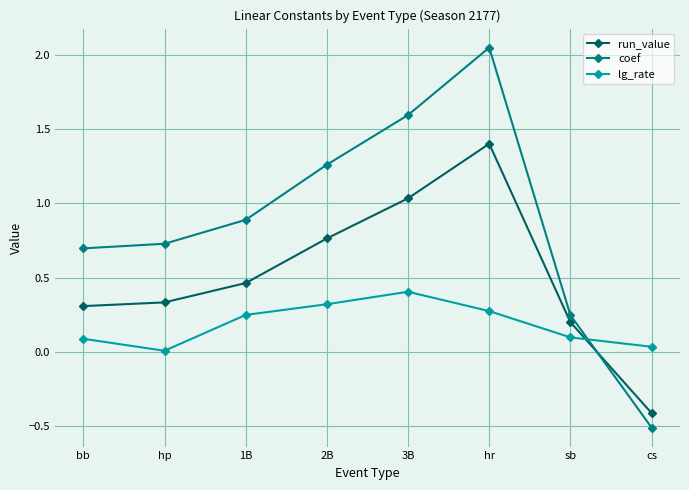

What is the spread (max minus min) of values at hr?

1.8